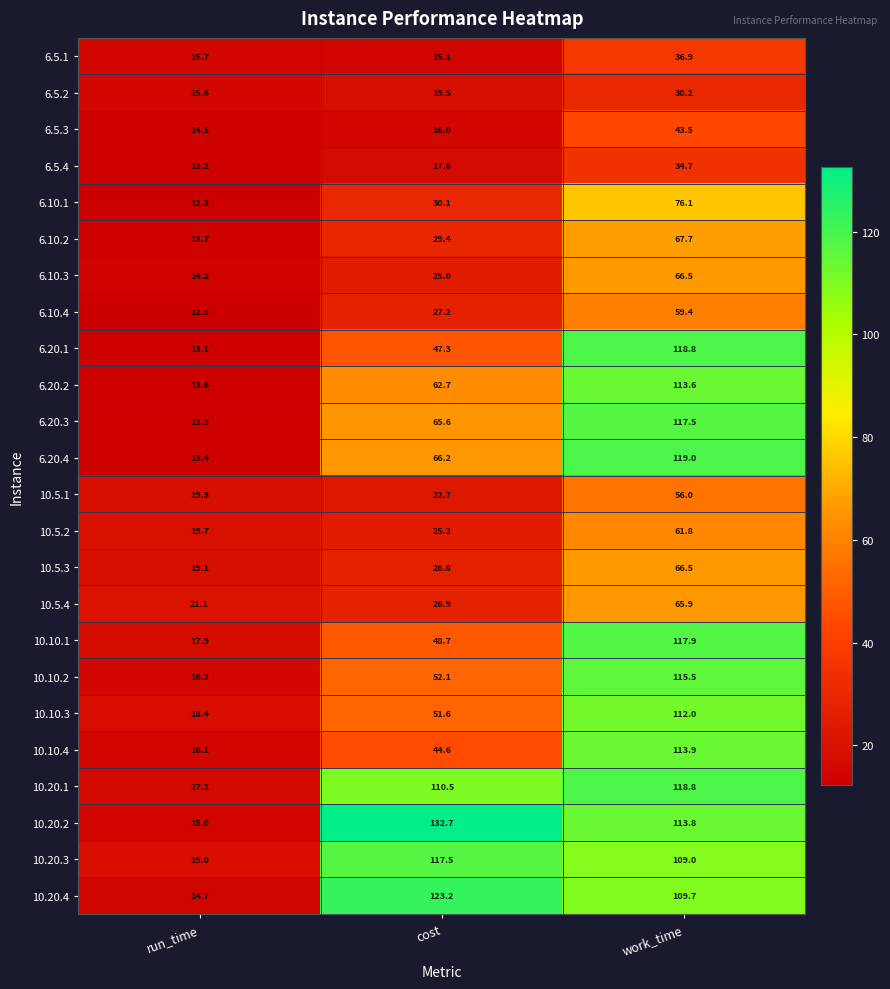

At how many categories does at least one series exceed 104?

2